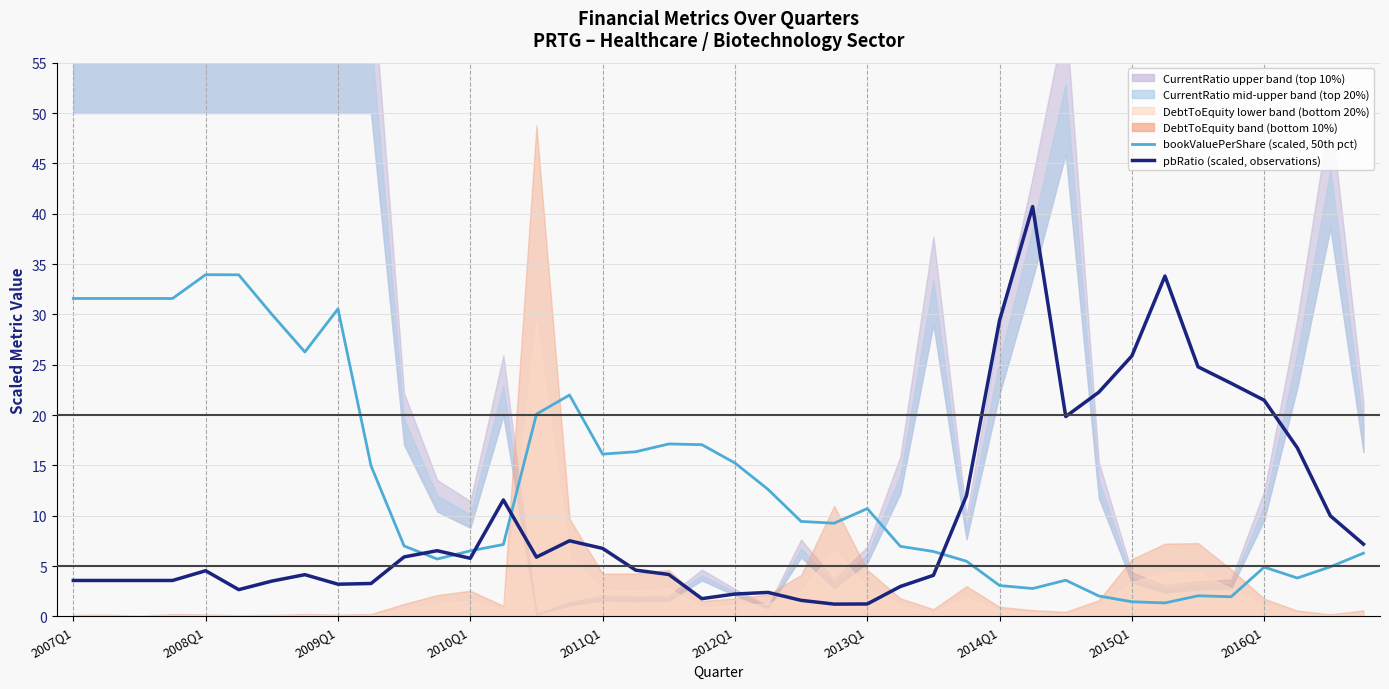

What is the minimum value for bookValuePerShare (scaled, median)?

1.3